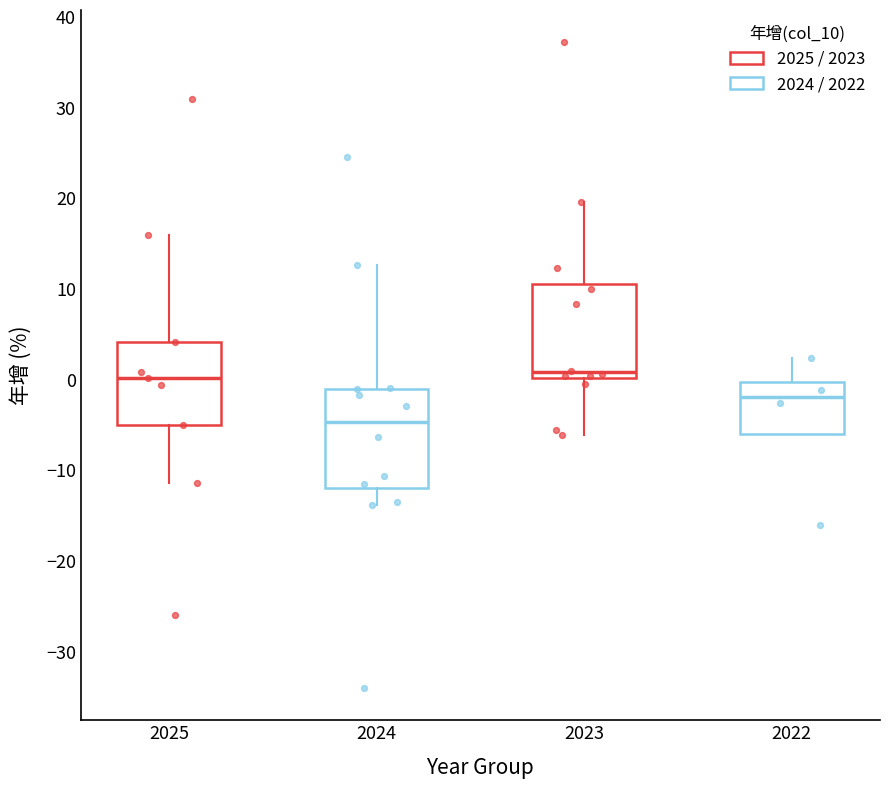

Reading left to right, transcribe this box plot: for each box, give where its median line is, the range the box spans, and where its two whiskers end, as read against the y-axis. The values are not printed on the chart, so give them approximately, as read against the axis.

2025: median 0, box -5 to 4, whiskers -11 to 16
2024: median -5, box -12 to -1, whiskers -14 to 13
2023: median 1, box 0 to 11, whiskers -6 to 20
2022: median -2, box -6 to 0, whiskers -6 to 2